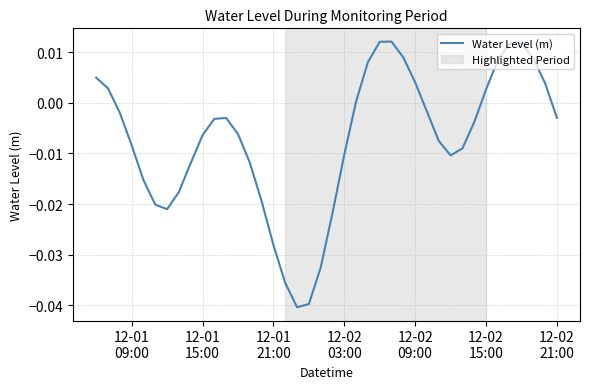

How many lines are shown in the chart?

1